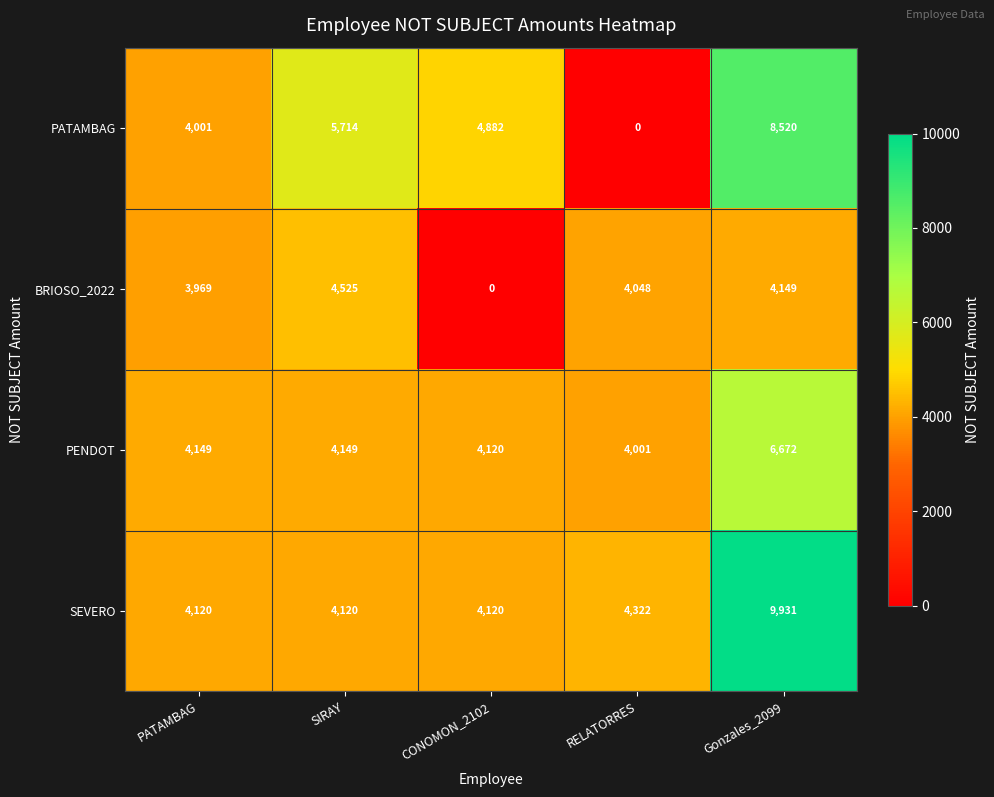

The value of PENDOT at CONOMON_2102 is 1903. True or false?

False